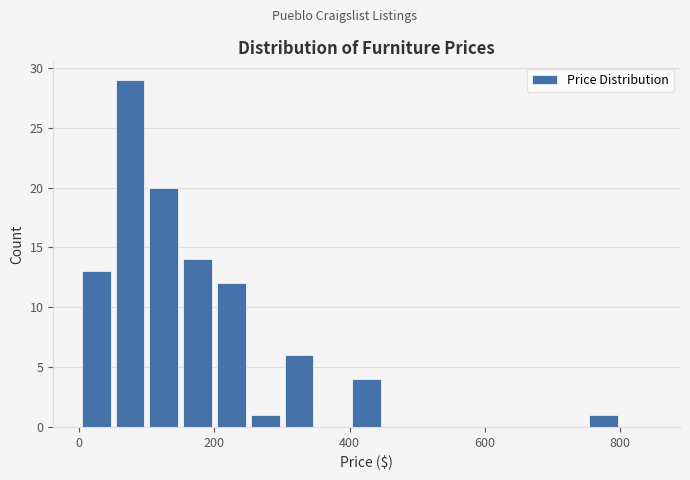

Read against the x-axis, roughly where is the centre of the tallest bar?

80